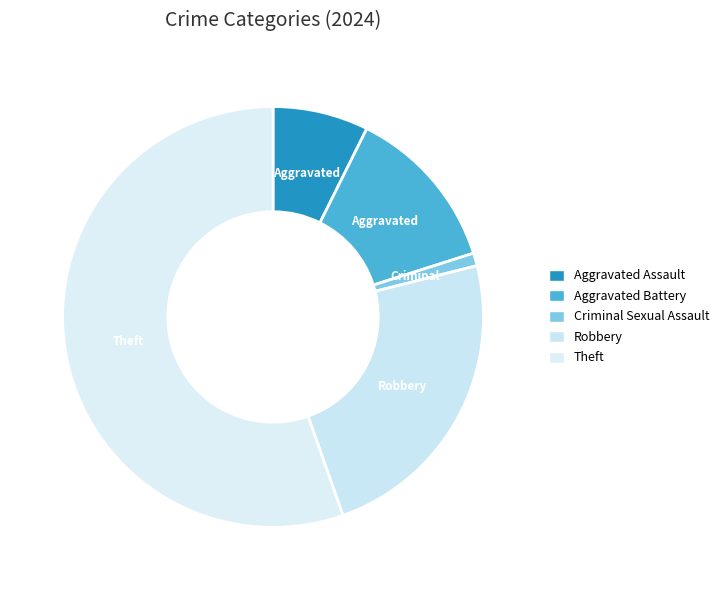

Is there any slice that represents more than half of the pie?

Yes